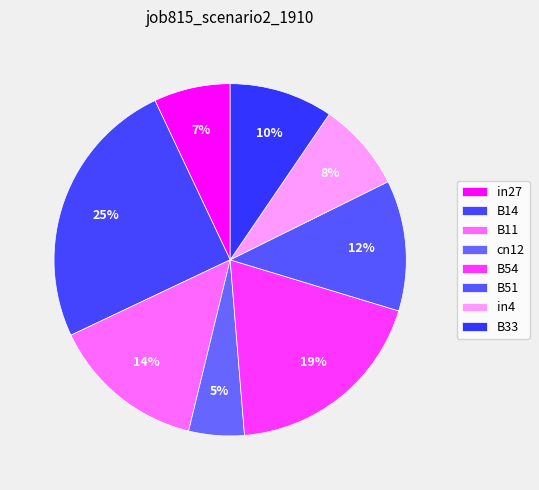

Is it true that B11 is 2% of the pie?

False